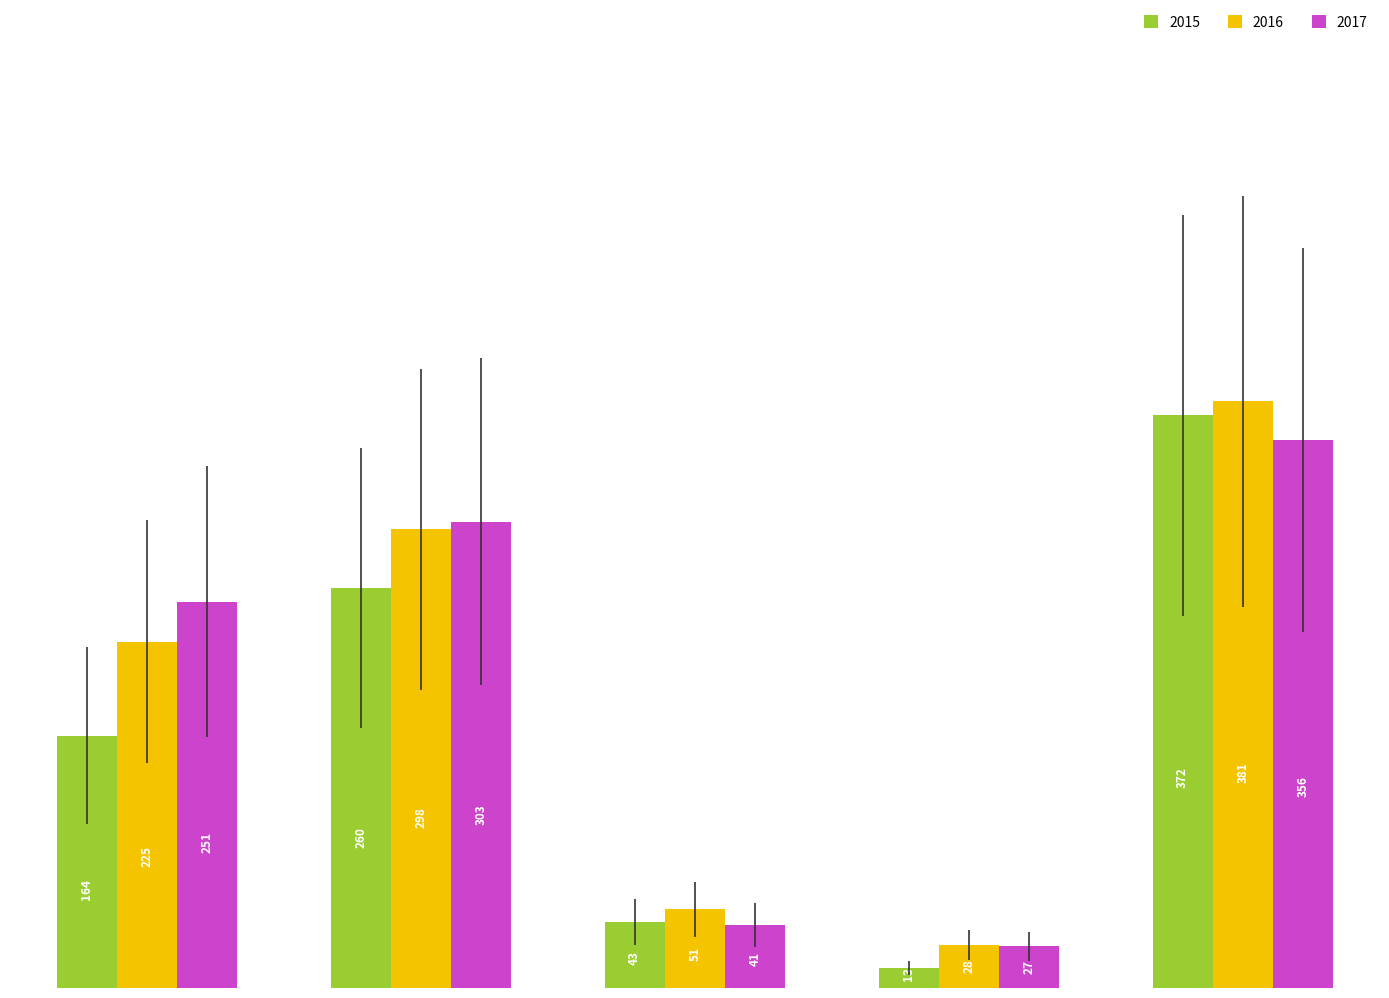

Rank the series by their maximum value, from highest to lowest.

2016, 2015, 2017